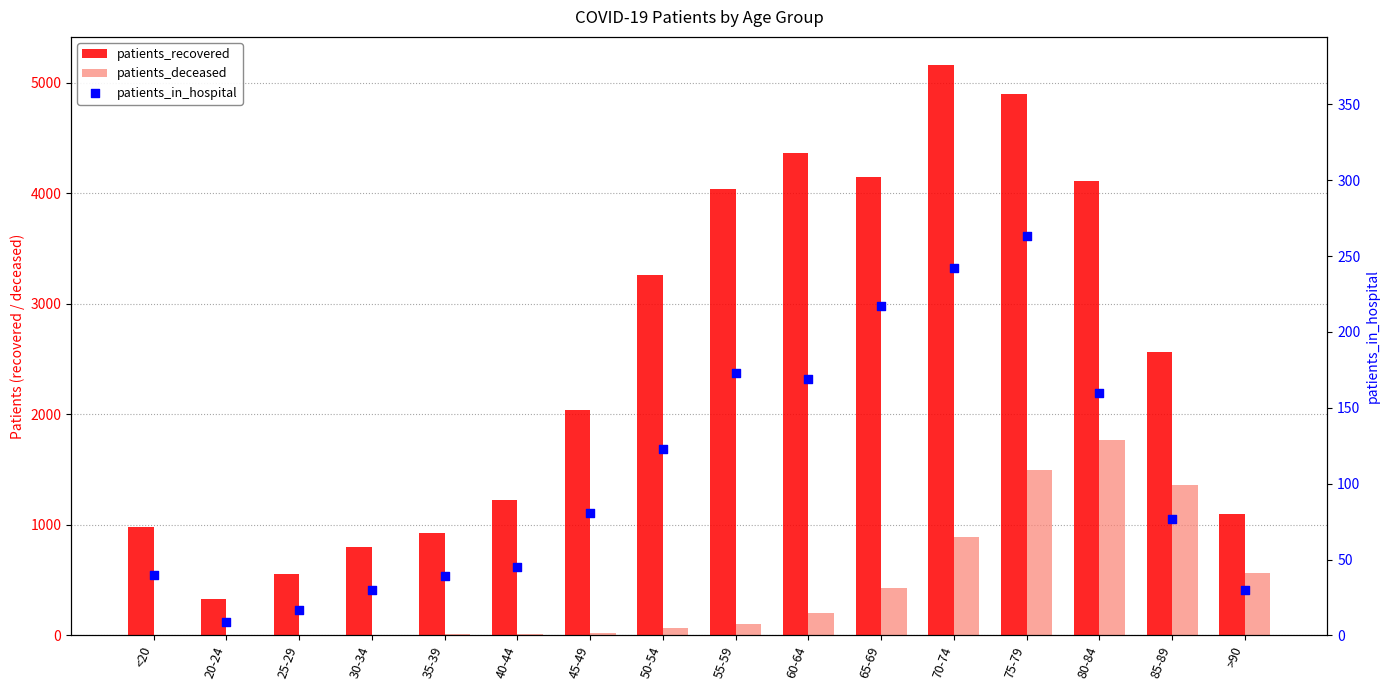

What is the total value across all series at 45-49?

2148